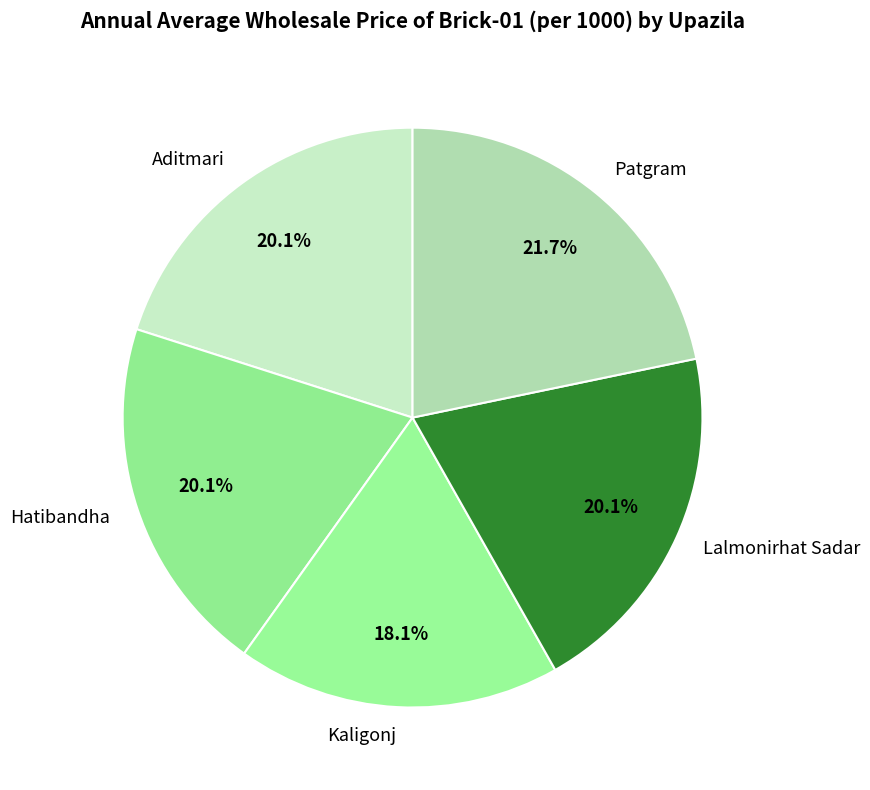

Is Lalmonirhat Sadar the majority of the pie?

No